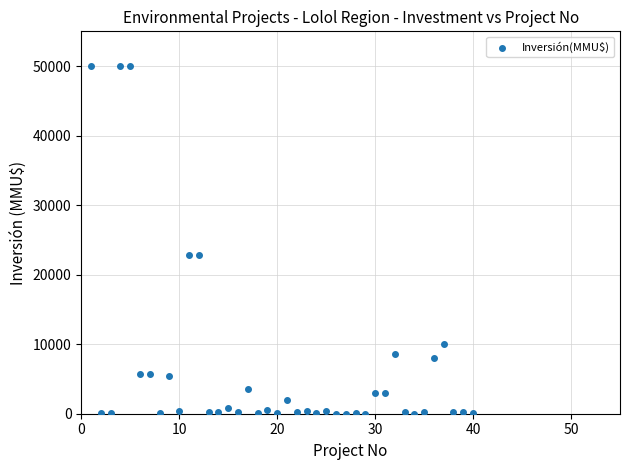

What is the range of Y values (max minus min)?

49990